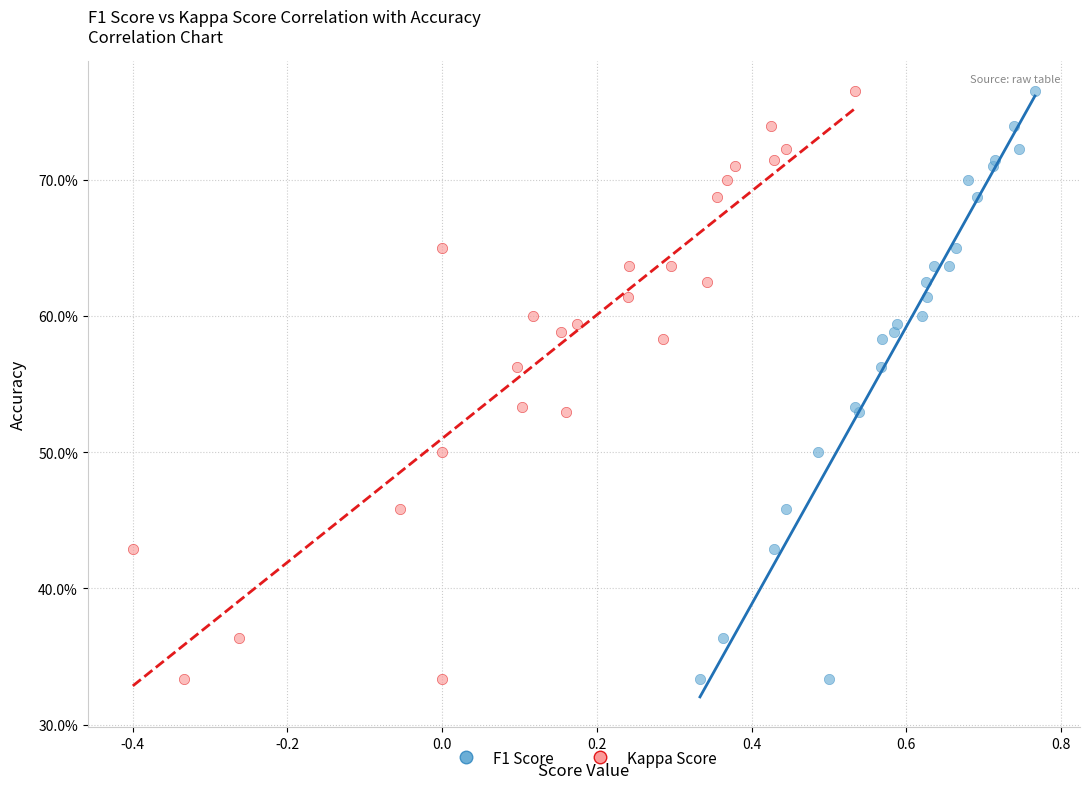

What are all the series names shown in the legend?

F1 Score, Kappa Score